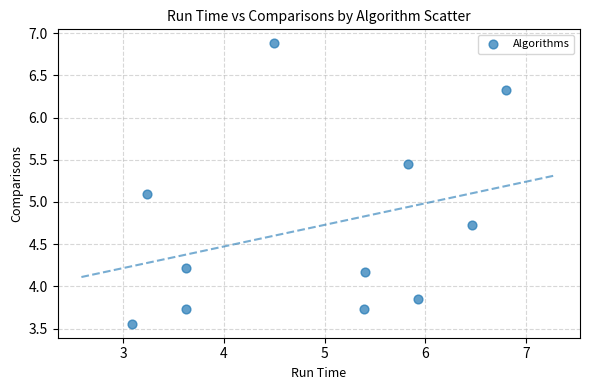

What Y value in the scatter plot is closest to 5?

5.1